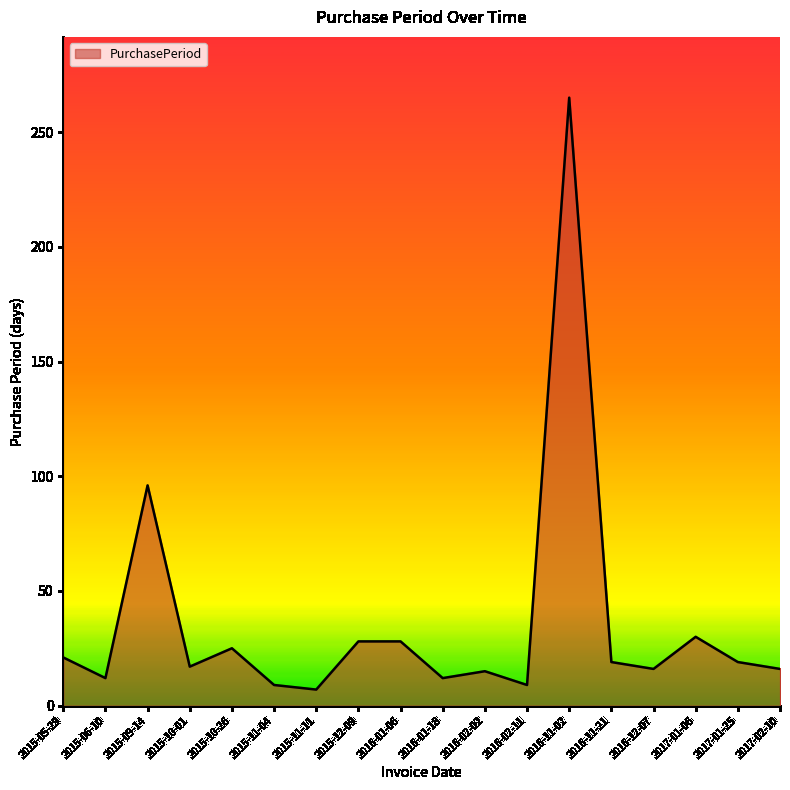

What position from the left is 2015-12-09?

8